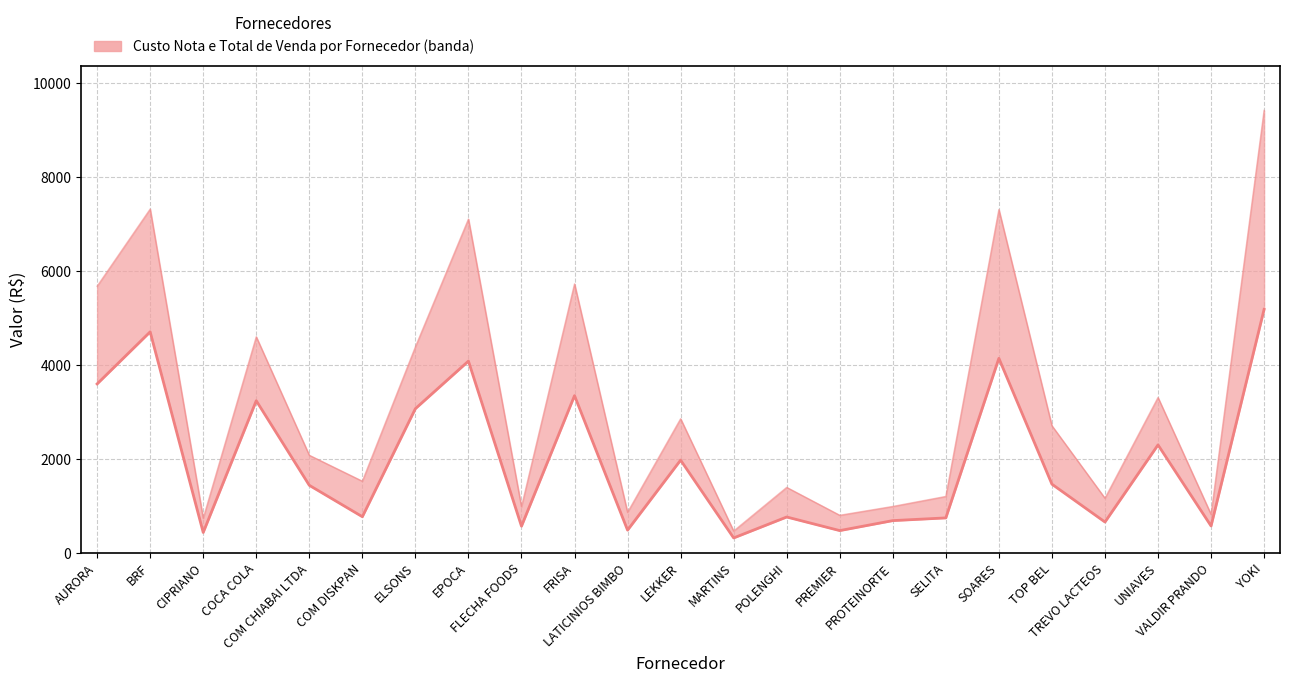

Which category has the highest value across all series?

YOKI